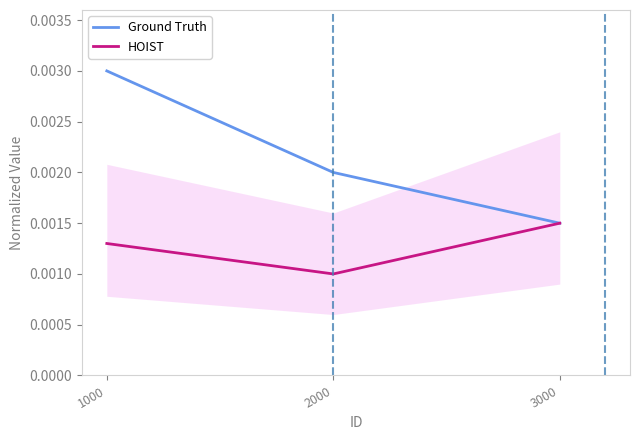

Which series has the largest range (max minus min)?

Ground Truth